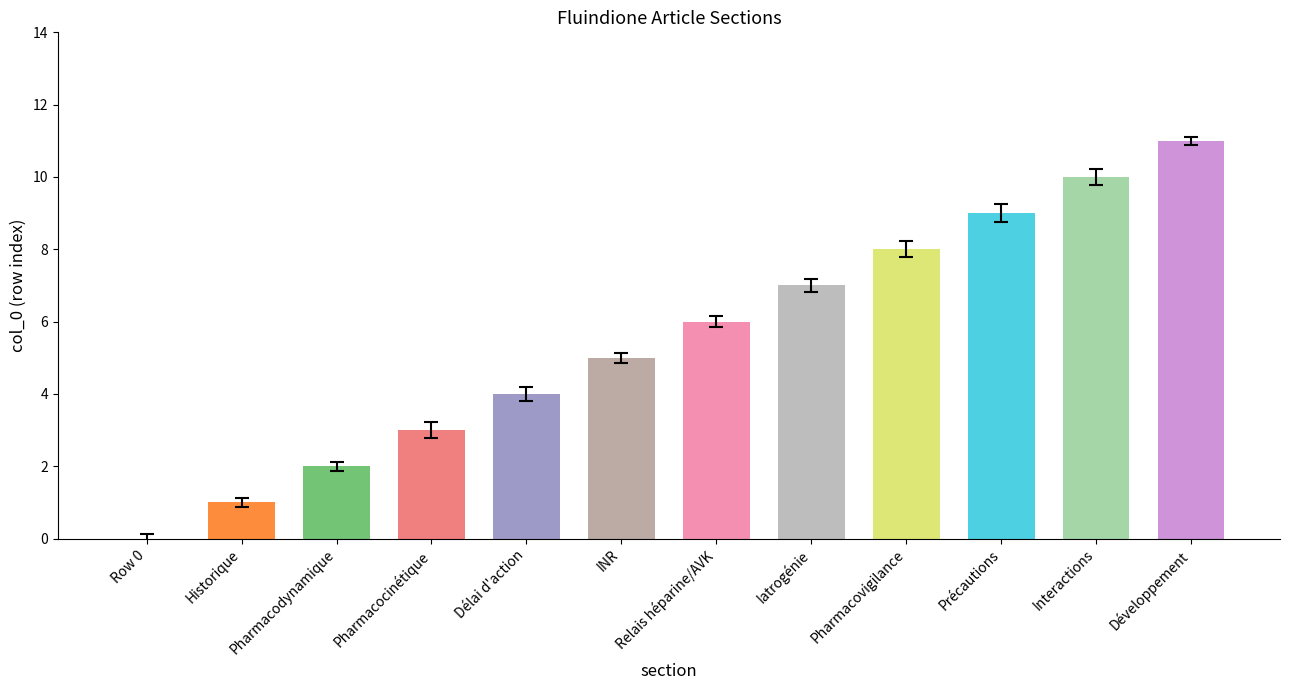

What is the maximum value shown in the chart?

11